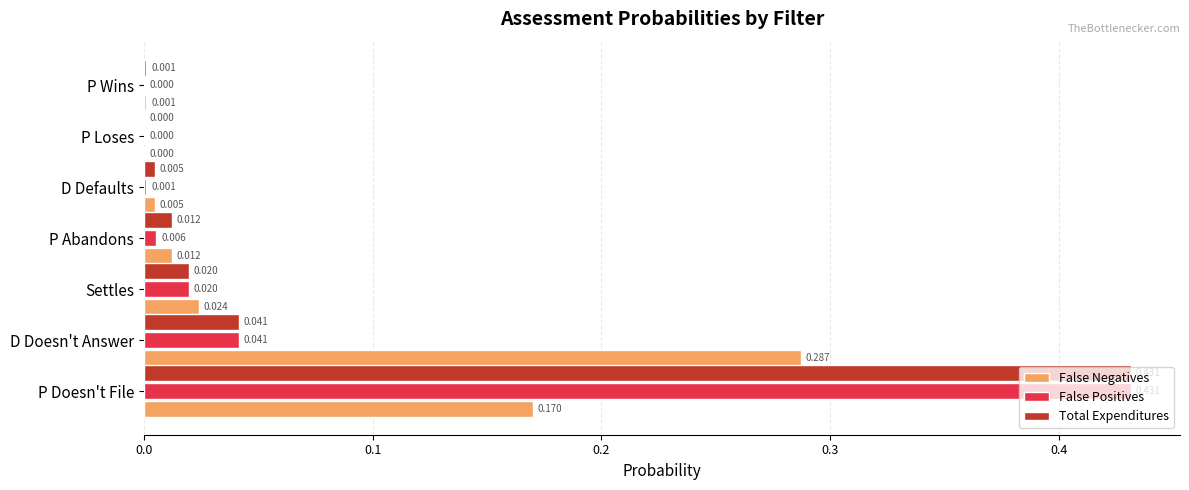

At which category is the sum across all series the highest?

P Doesn't File